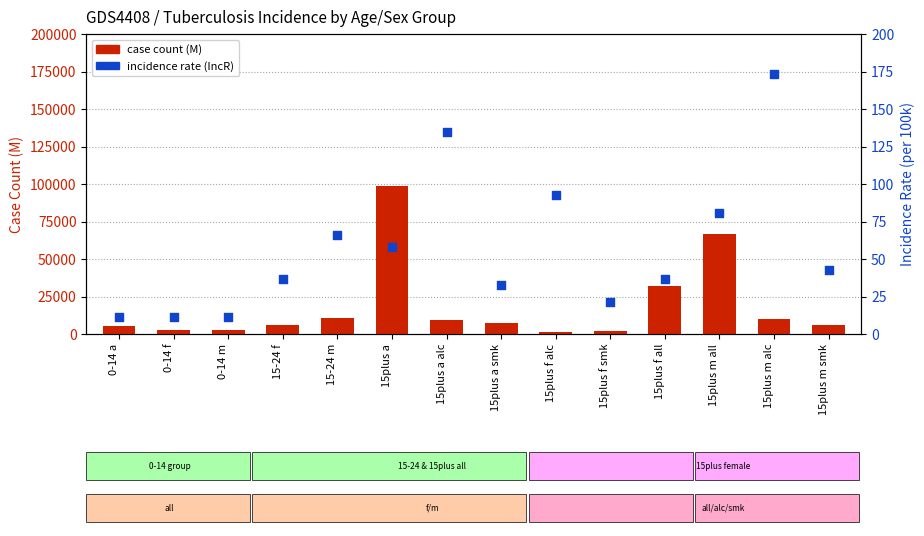

Which series contains the lowest Y value?

Incidence Rate (IncR)